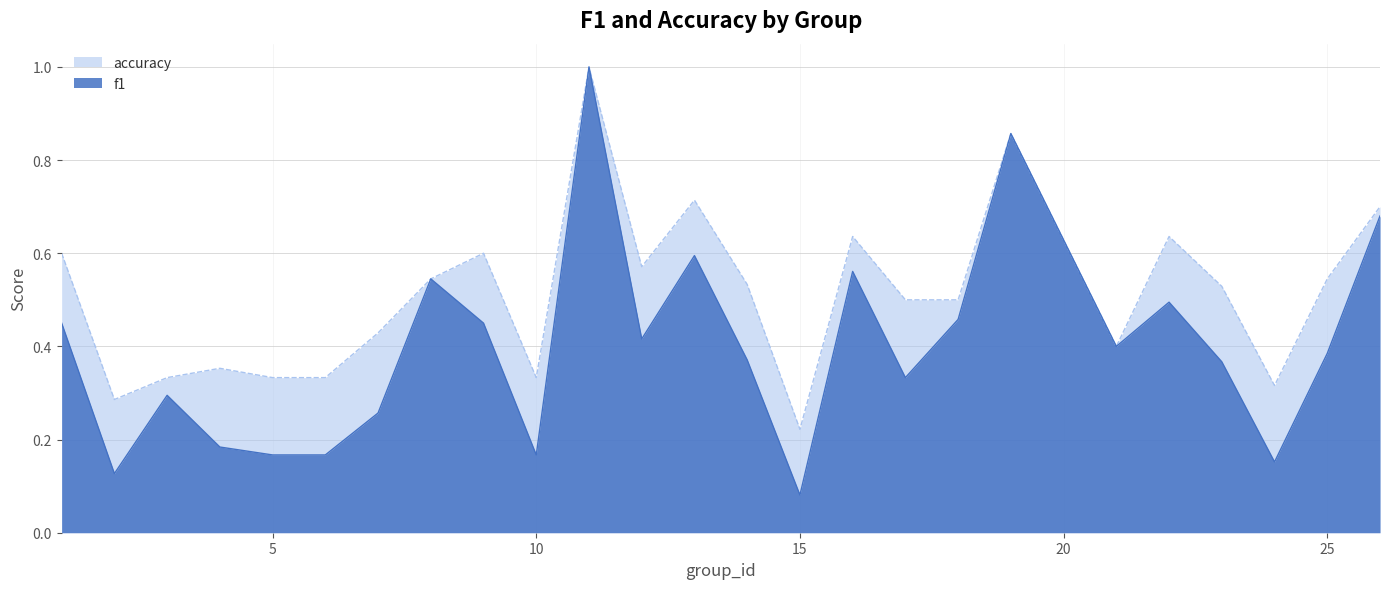

True or false: accuracy and f1 cross at least once.

False